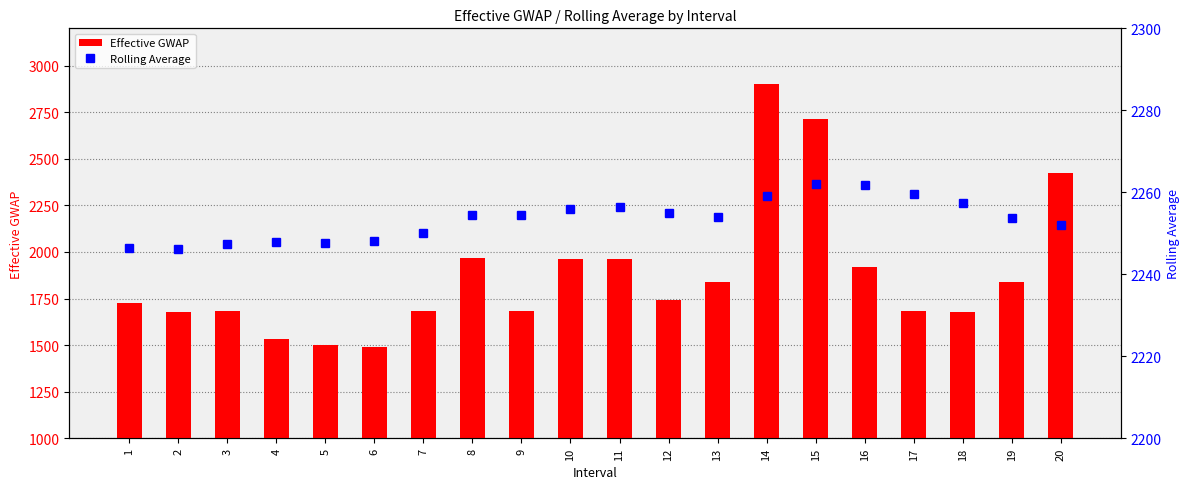

Reading right to left, extract all data points from this chart.

Effective GWAP: 20=2425.6	19=1836.5	18=1678.8	17=1680.7	16=1916.9	15=2712.4	14=2903.8	13=1839.1	12=1740.6	11=1962.5	10=1961.2	9=1683.6	8=1969.4	7=1681.4	6=1492.8	5=1499.2	4=1533.6	3=1681.0	2=1676.9	1=1726.8
Rolling Average: 20=2252.1	19=2253.9	18=2257.3	17=2259.5	16=2261.7	15=2262.0	14=2259.2	13=2254.1	12=2255.0	11=2256.4	10=2256.0	9=2254.6	8=2254.5	7=2250.2	6=2248.1	5=2247.5	4=2247.8	3=2247.5	2=2246.3	1=2246.4